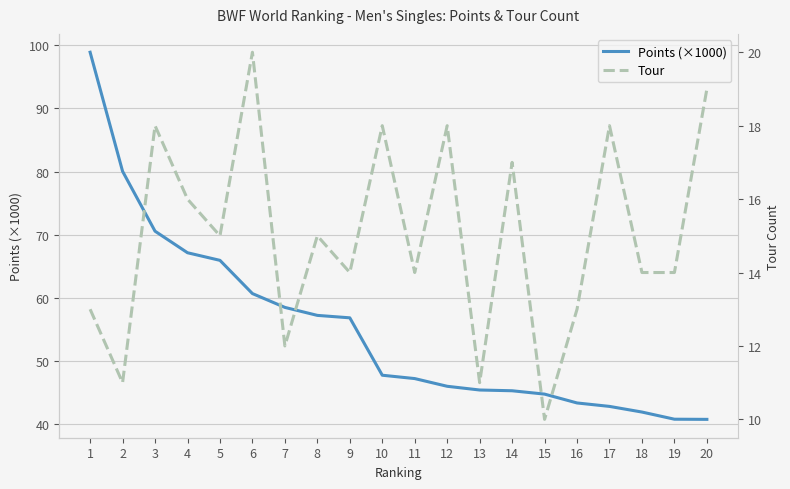

What is the total value across all series at 8?

72.2